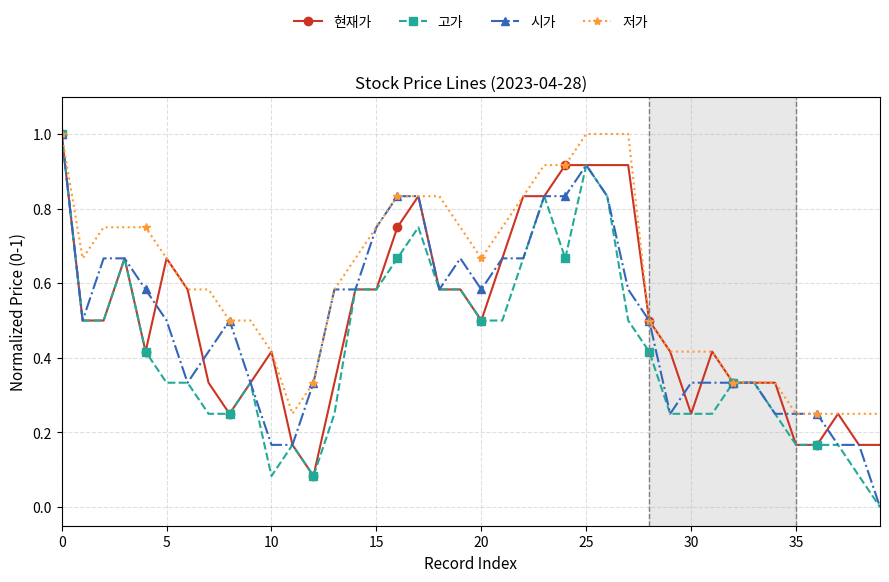

True or false: 현재가 has more than 2 interior local peaks.

True